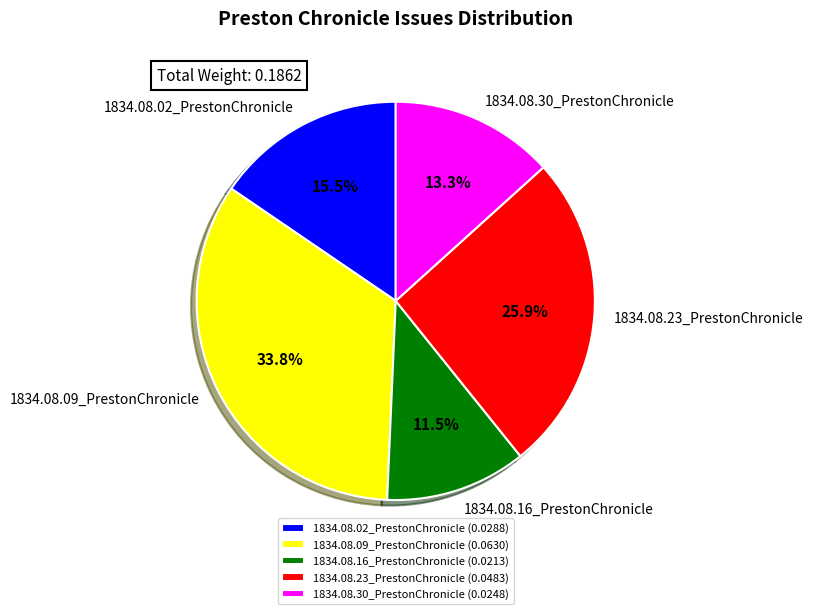

Is there a majority slice in this chart?

No